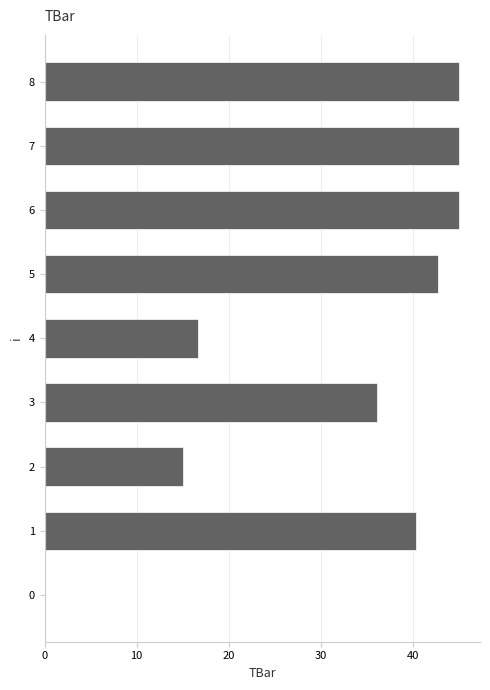

How many data points does each series have?

9